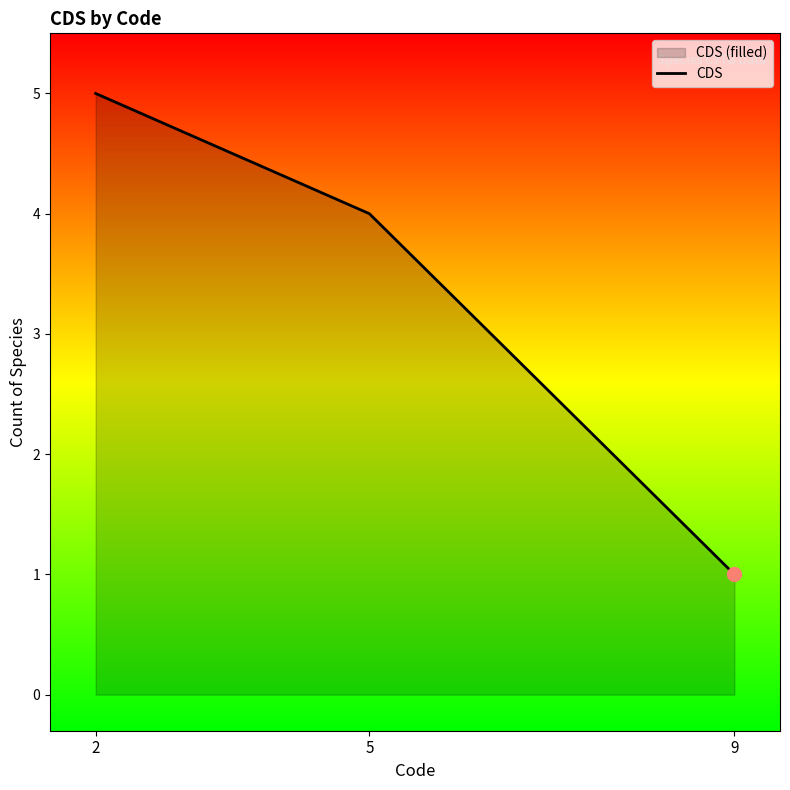

Which has a higher value, 2 or 9?

2